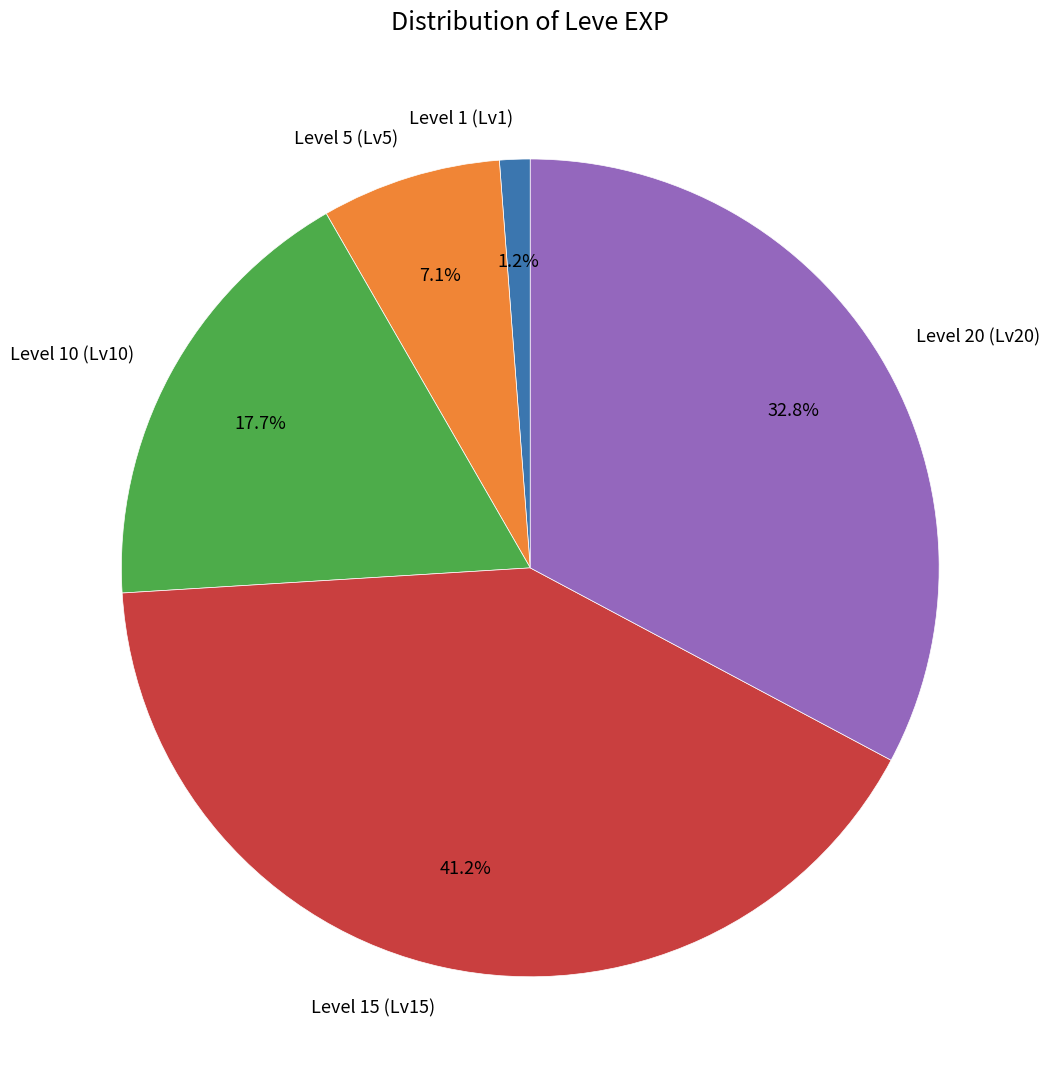

Is Level 1 (Lv1) the majority of the pie?

No